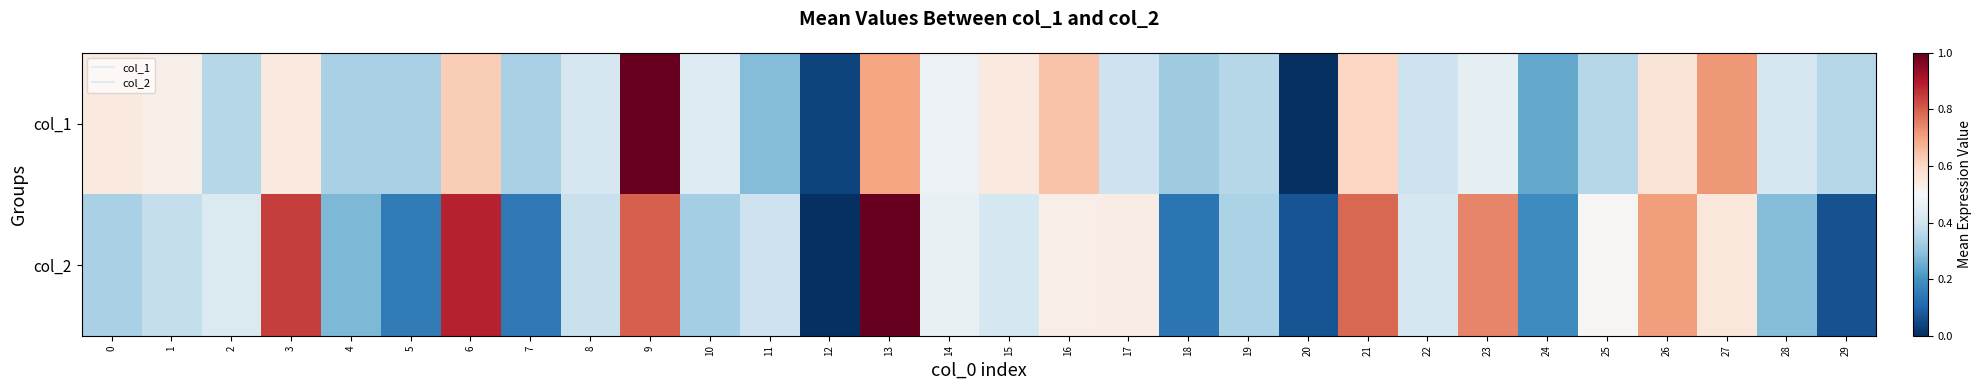

Reading left to right, transcribe all the data shown in this chart.

col_1: 0=0.5	1=0.5	2=0.4	3=0.5	4=0.3	5=0.3	6=0.6	7=0.3	8=0.4	9=1.0	10=0.4	11=0.3	12=0.0	13=0.7	14=0.5	15=0.5	16=0.6	17=0.4	18=0.3	19=0.4	20=0.0	21=0.6	22=0.4	23=0.5	24=0.2	25=0.4	26=0.6	27=0.7	28=0.4	29=0.4
col_2: 0=0.3	1=0.4	2=0.4	3=0.8	4=0.3	5=0.2	6=0.9	7=0.1	8=0.4	9=0.8	10=0.3	11=0.4	12=0.0	13=1.0	14=0.5	15=0.4	16=0.5	17=0.5	18=0.1	19=0.3	20=0.1	21=0.8	22=0.4	23=0.7	24=0.2	25=0.5	26=0.7	27=0.6	28=0.3	29=0.1